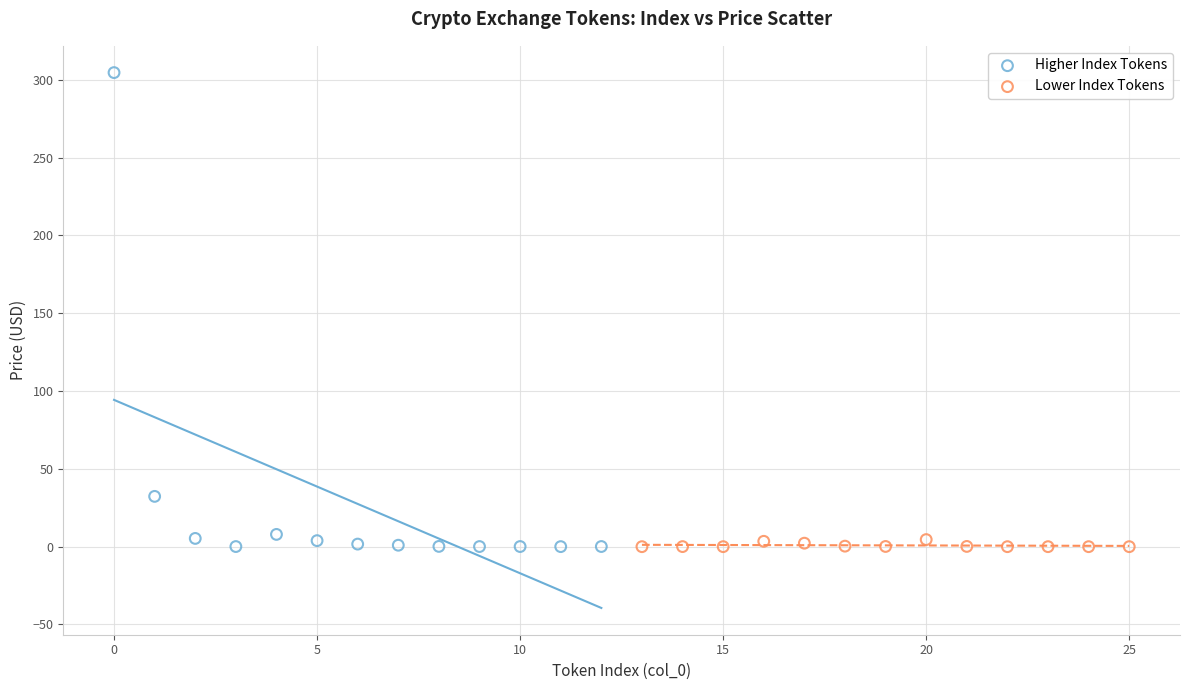

Which series contains the highest Y value?

Higher Index Tokens